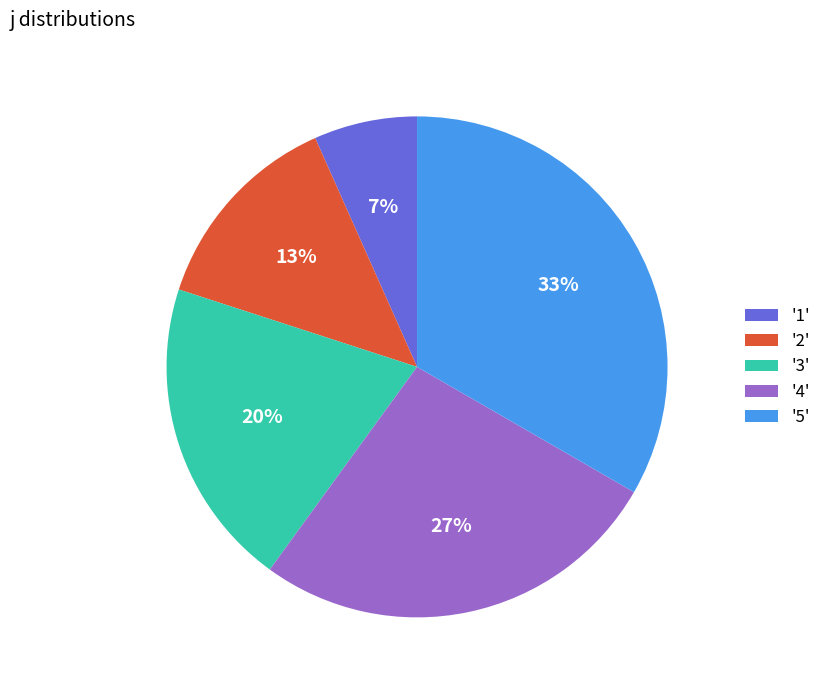

True or false: '2' accounts for 22% of the total.

False